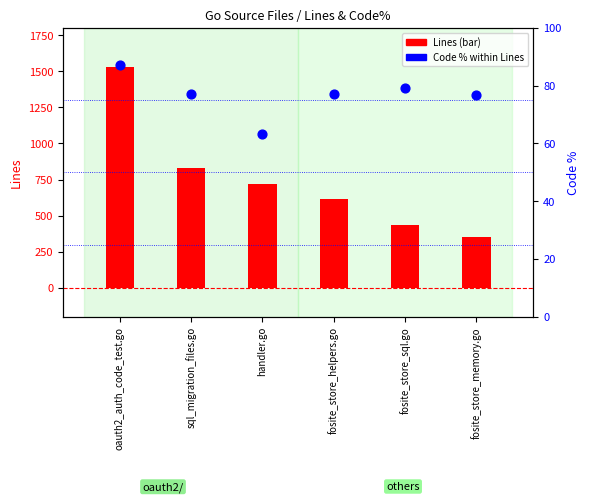

Is the value of Code % at oauth2_auth_code_test.go greater than the value of Lines at fosite_store_sql.go?

No